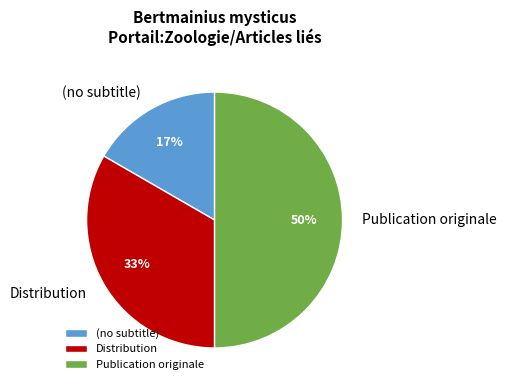

Is Distribution the majority of the pie?

No